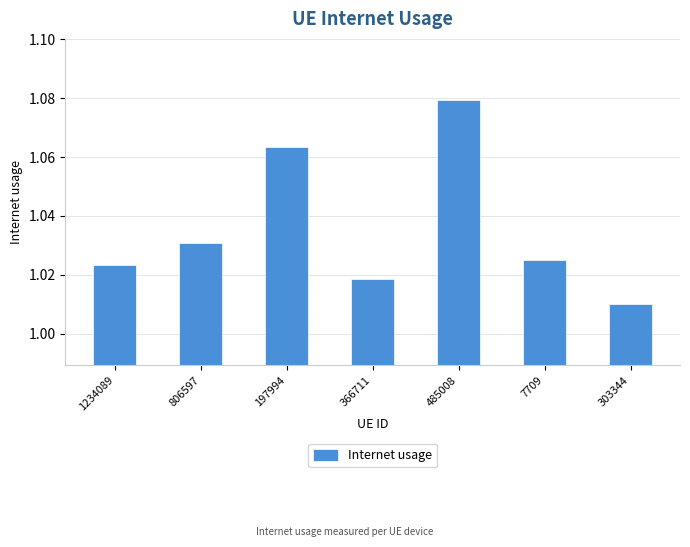

How many bars are there in total?

7